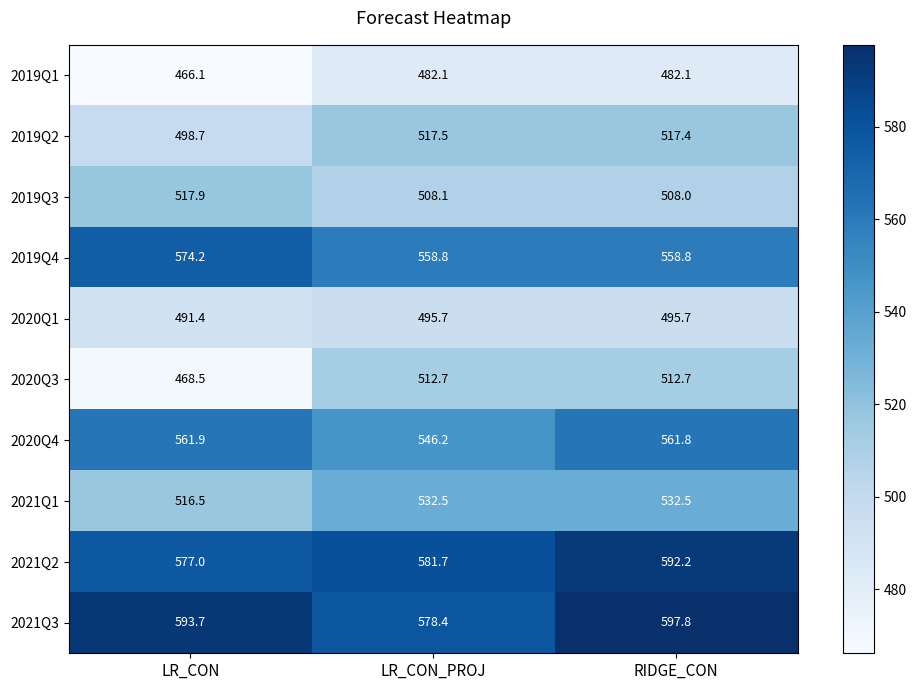

The value of 2021Q3 at LR_CON_PROJ is 207.4. True or false?

False